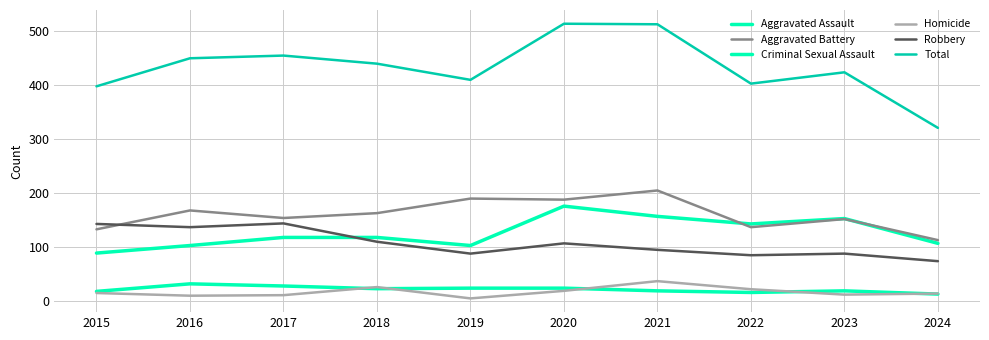

How many interior local peaks does the Homicide series have?

2